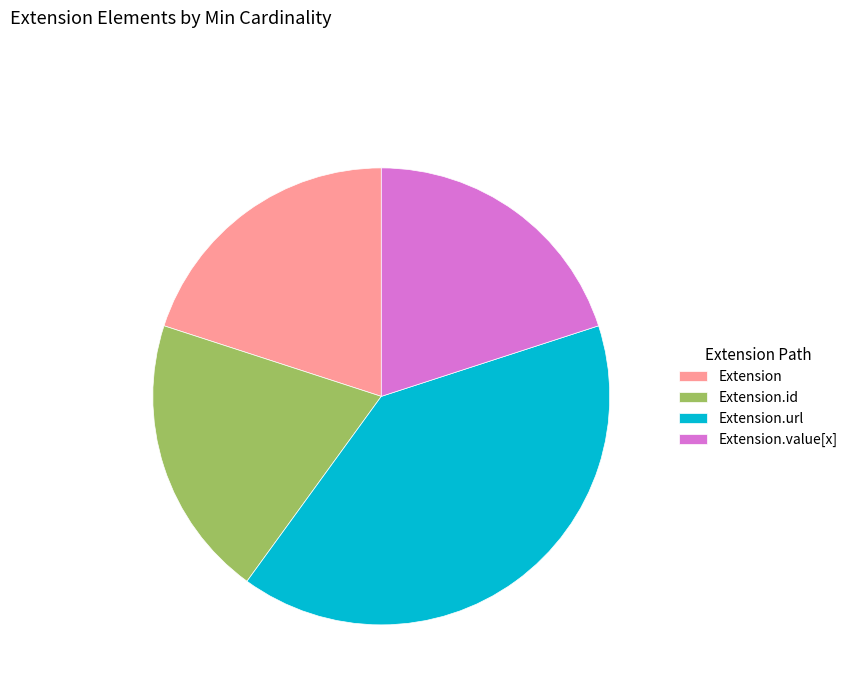

The Extension.id slice represents 6% of the pie. True or false?

False